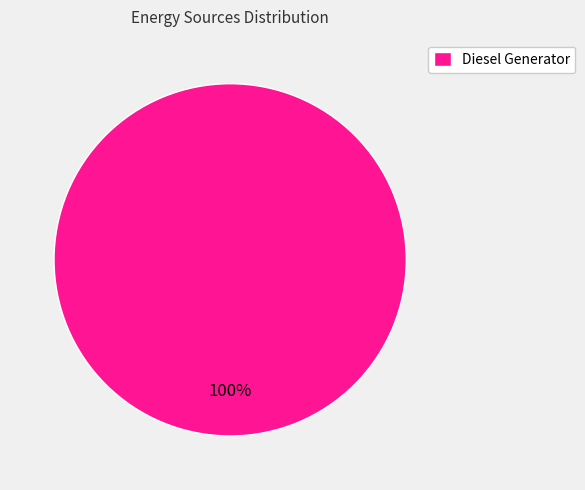

How many slices are in this pie chart?

1